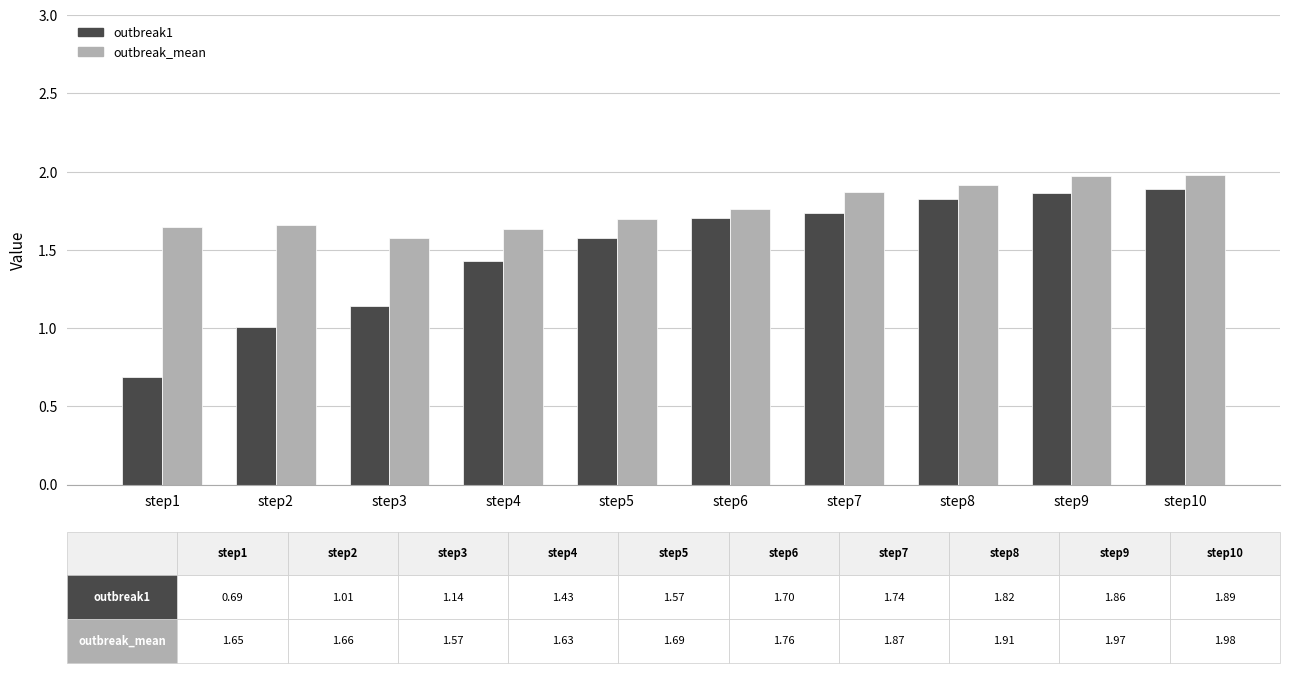

Is the value of outbreak_mean at step6 greater than the value of outbreak1 at step3?

Yes